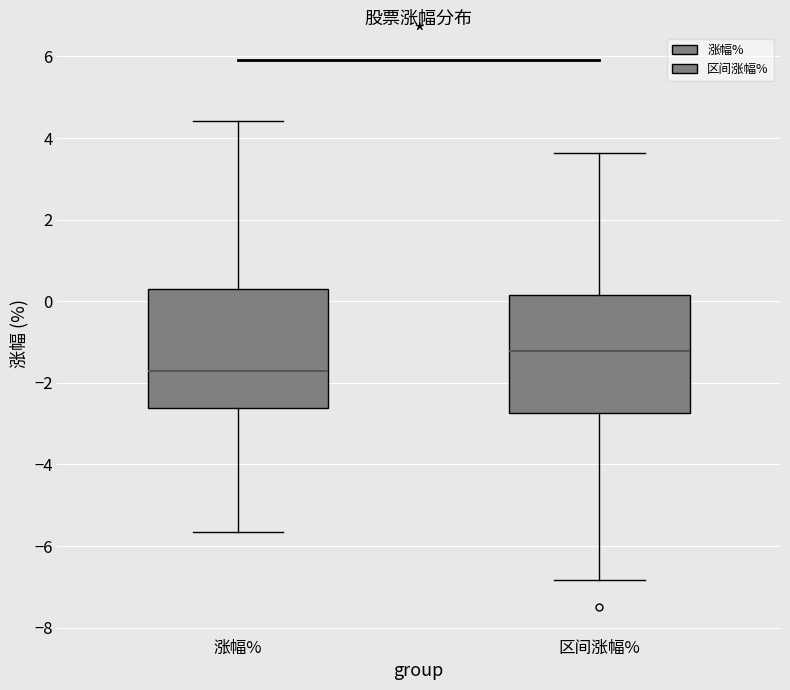

Reading left to right, read every box against the y-axis: the position of its median line, the range the box covers, and the ends of its whiskers. The values are not printed on the chart, so give them approximately, as read against the axis.

涨幅%: median -1.8, box -2.6 to 0.2, whiskers -5.6 to 4.4
区间涨幅%: median -1.2, box -2.8 to 0.2, whiskers -6.8 to 3.6